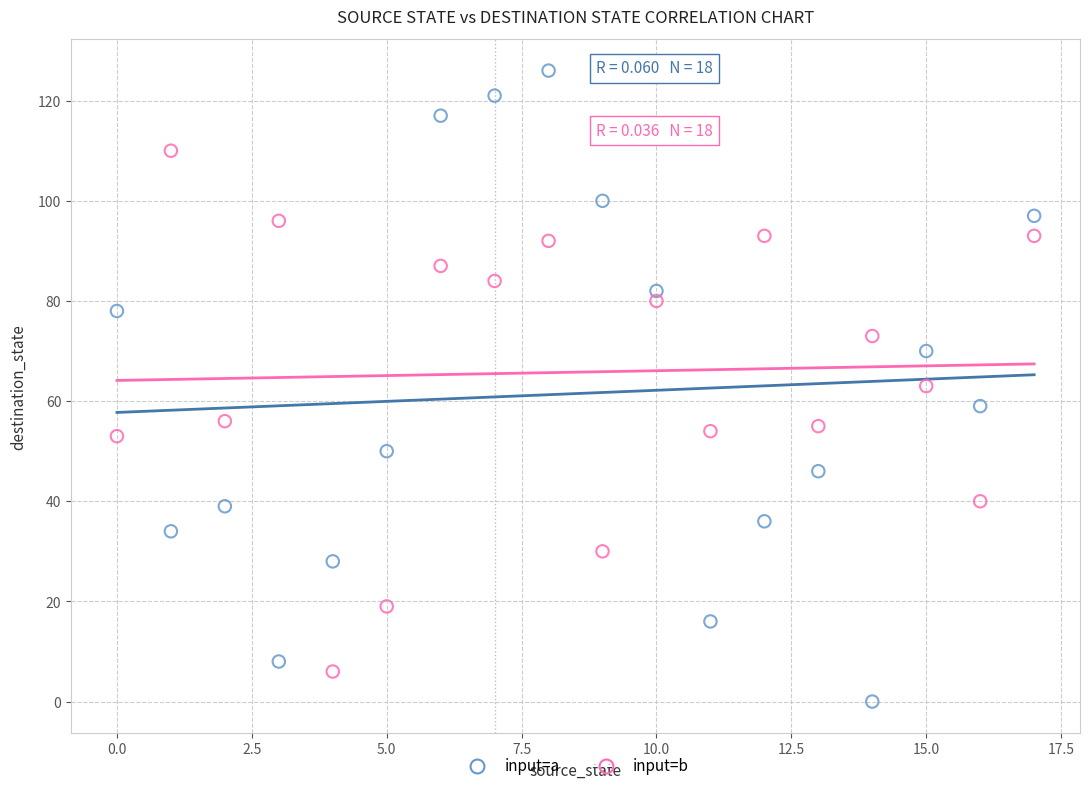

Which series has the largest Y range (max minus min)?

input=a